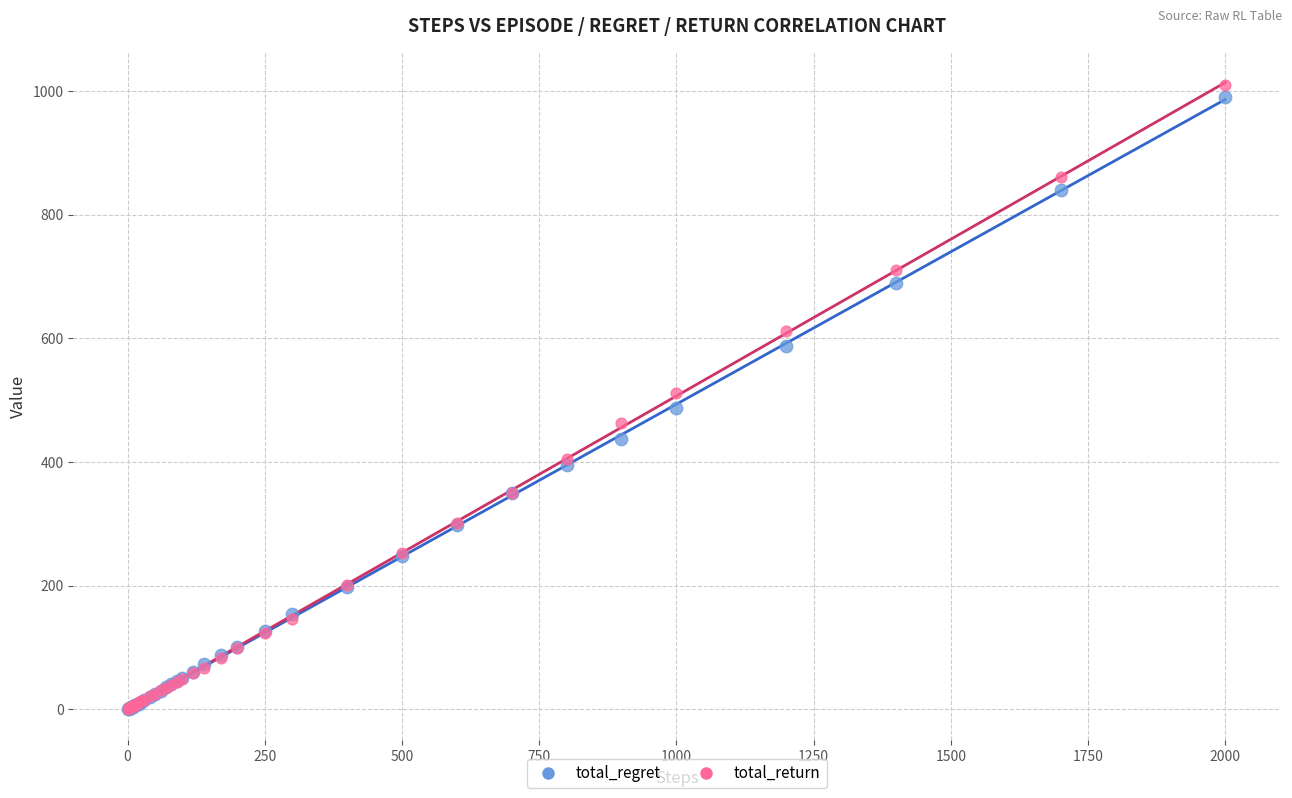

What are all the series names shown in the legend?

total_regret, total_return